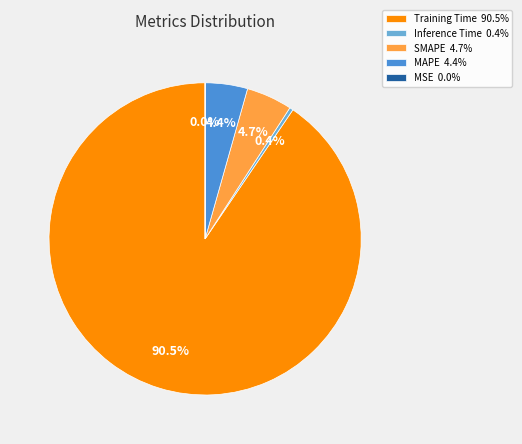

True or false: SMAPE accounts for 5% of the total.

True